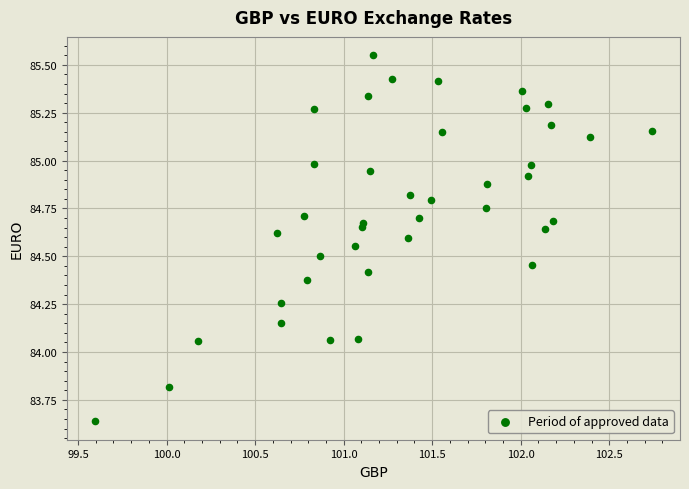

What is the range of X values (max minus min)?

3.1